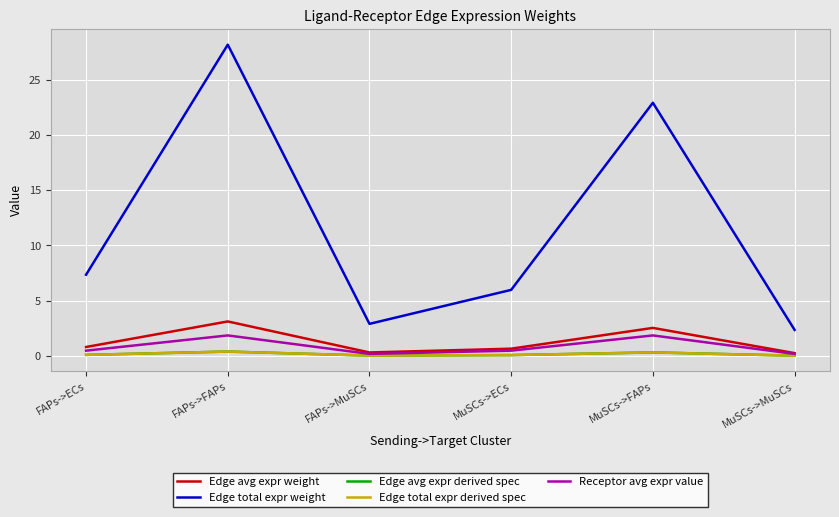

At which label does Edge total expr weight first exceed 7?

FAPs->ECs